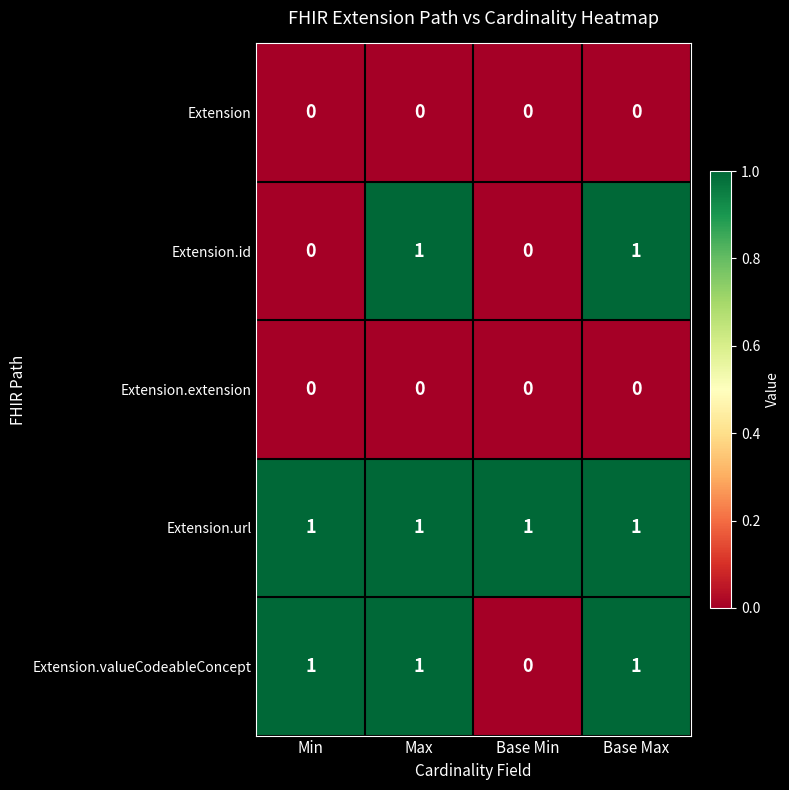

Reading left to right, transcribe all the data shown in this chart.

Extension: 0	0	0	0
Extension.id: 0	1	0	1
Extension.extension: 0	0	0	0
Extension.url: 1	1	1	1
Extension.valueCodeableConcept: 1	1	0	1